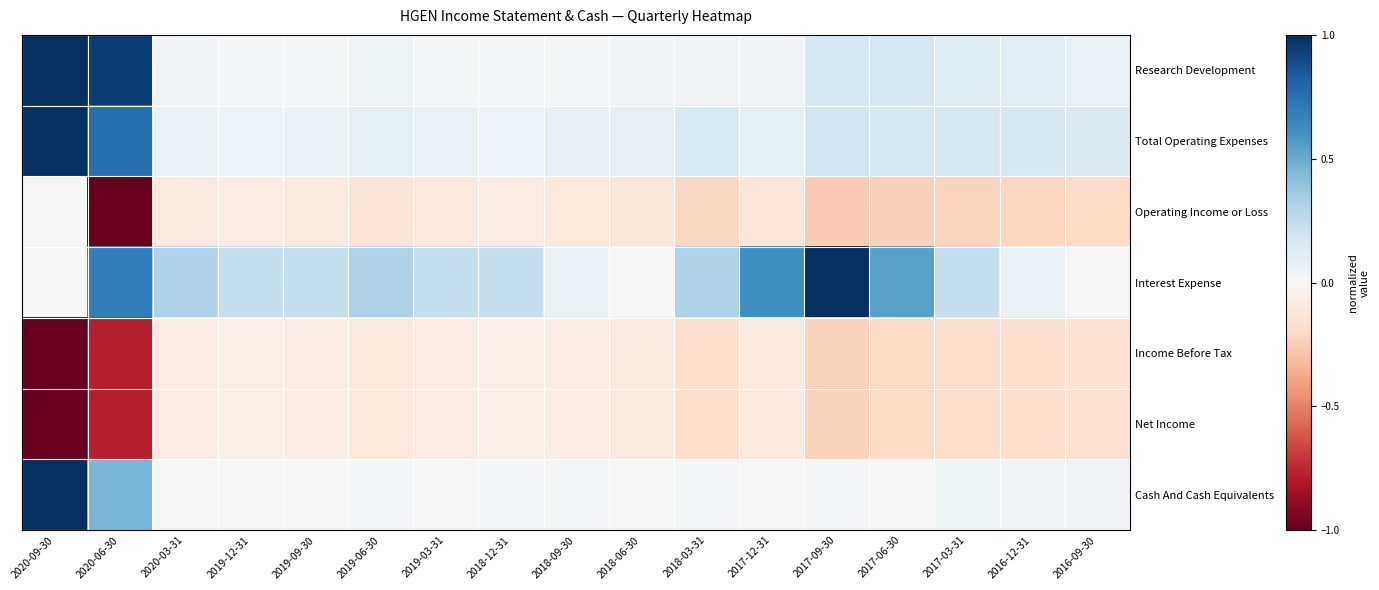

Reading left to right, what are all the values shown in this chart?

Research Development: 2020-09-30=1.0	2020-06-30=0.9	2020-03-31=0.0	2019-12-31=0.0	2019-09-30=0.0	2019-06-30=0.1	2019-03-31=0.0	2018-12-31=0.0	2018-09-30=0.0	2018-06-30=0.0	2018-03-31=0.0	2017-12-31=0.0	2017-09-30=0.2	2017-06-30=0.2	2017-03-31=0.1	2016-12-31=0.1	2016-09-30=0.1
Total Operating Expenses: 2020-09-30=1.0	2020-06-30=0.8	2020-03-31=0.1	2019-12-31=0.1	2019-09-30=0.1	2019-06-30=0.1	2019-03-31=0.1	2018-12-31=0.1	2018-09-30=0.1	2018-06-30=0.1	2018-03-31=0.2	2017-12-31=0.1	2017-09-30=0.2	2017-06-30=0.2	2017-03-31=0.2	2016-12-31=0.2	2016-09-30=0.1
Operating Income or Loss: 2020-09-30=0.0	2020-06-30=-1.0	2020-03-31=-0.1	2019-12-31=-0.1	2019-09-30=-0.1	2019-06-30=-0.1	2019-03-31=-0.1	2018-12-31=-0.1	2018-09-30=-0.1	2018-06-30=-0.1	2018-03-31=-0.2	2017-12-31=-0.1	2017-09-30=-0.3	2017-06-30=-0.2	2017-03-31=-0.2	2016-12-31=-0.2	2016-09-30=-0.2
Interest Expense: 2020-09-30=0.0	2020-06-30=0.7	2020-03-31=0.3	2019-12-31=0.2	2019-09-30=0.2	2019-06-30=0.3	2019-03-31=0.2	2018-12-31=0.2	2018-09-30=0.1	2018-06-30=0.0	2018-03-31=0.3	2017-12-31=0.6	2017-09-30=1.0	2017-06-30=0.5	2017-03-31=0.2	2016-12-31=0.1	2016-09-30=0.0
Income Before Tax: 2020-09-30=-1.0	2020-06-30=-0.8	2020-03-31=-0.1	2019-12-31=-0.1	2019-09-30=-0.1	2019-06-30=-0.1	2019-03-31=-0.1	2018-12-31=-0.1	2018-09-30=-0.1	2018-06-30=-0.1	2018-03-31=-0.2	2017-12-31=-0.1	2017-09-30=-0.2	2017-06-30=-0.2	2017-03-31=-0.2	2016-12-31=-0.2	2016-09-30=-0.1
Net Income: 2020-09-30=-1.0	2020-06-30=-0.8	2020-03-31=-0.1	2019-12-31=-0.1	2019-09-30=-0.1	2019-06-30=-0.1	2019-03-31=-0.1	2018-12-31=-0.1	2018-09-30=-0.1	2018-06-30=-0.1	2018-03-31=-0.2	2017-12-31=-0.1	2017-09-30=-0.2	2017-06-30=-0.2	2017-03-31=-0.2	2016-12-31=-0.2	2016-09-30=-0.1
Cash And Cash Equivalents: 2020-09-30=1.0	2020-06-30=0.5	2020-03-31=0.0	2019-12-31=0.0	2019-09-30=0.0	2019-06-30=0.0	2019-03-31=0.0	2018-12-31=0.0	2018-09-30=0.0	2018-06-30=0.0	2018-03-31=0.0	2017-12-31=0.0	2017-09-30=0.0	2017-06-30=0.0	2017-03-31=0.0	2016-12-31=0.0	2016-09-30=0.0